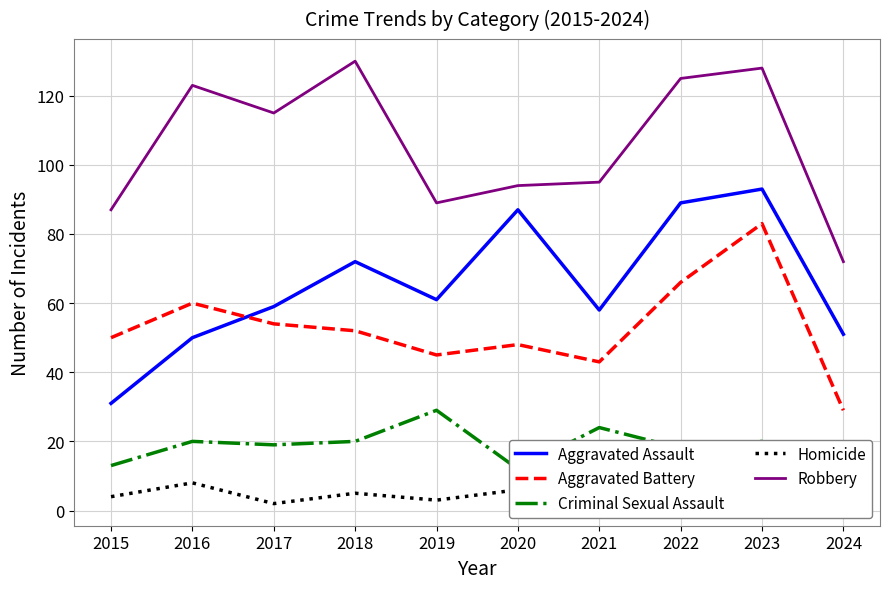

Reading left to right, list all the values displayed in this chart.

Aggravated Assault: 2015=31	2016=50	2017=59	2018=72	2019=61	2020=87	2021=58	2022=89	2023=93	2024=51
Aggravated Battery: 2015=50	2016=60	2017=54	2018=52	2019=45	2020=48	2021=43	2022=66	2023=83	2024=29
Criminal Sexual Assault: 2015=13	2016=20	2017=19	2018=20	2019=29	2020=12	2021=24	2022=18	2023=20	2024=5
Homicide: 2015=4	2016=8	2017=2	2018=5	2019=3	2020=6	2021=2	2022=6	2023=4	2024=4
Robbery: 2015=87	2016=123	2017=115	2018=130	2019=89	2020=94	2021=95	2022=125	2023=128	2024=72